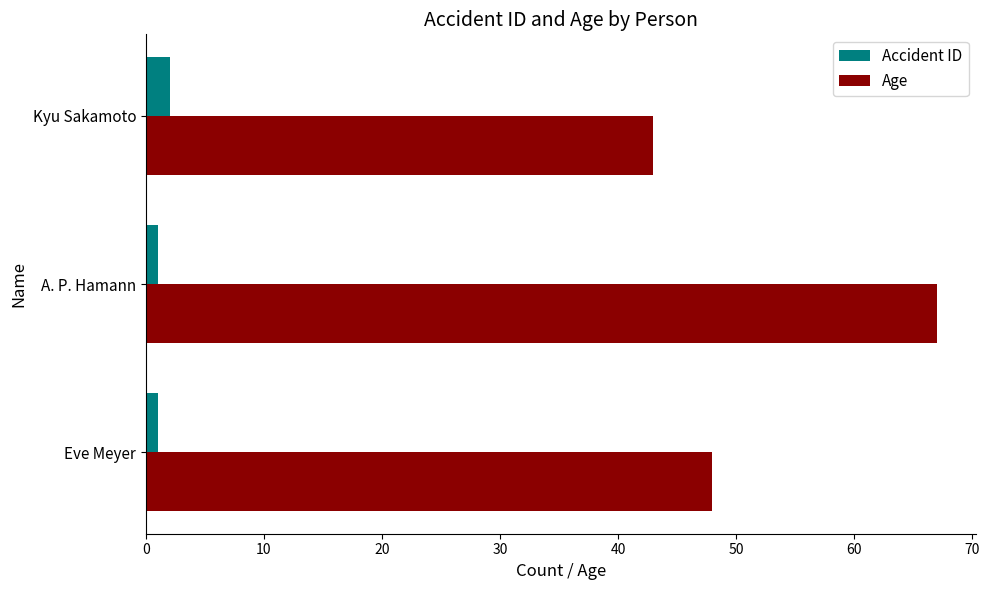

Is the value of Accident ID at A. P. Hamann greater than the value of Age at A. P. Hamann?

No